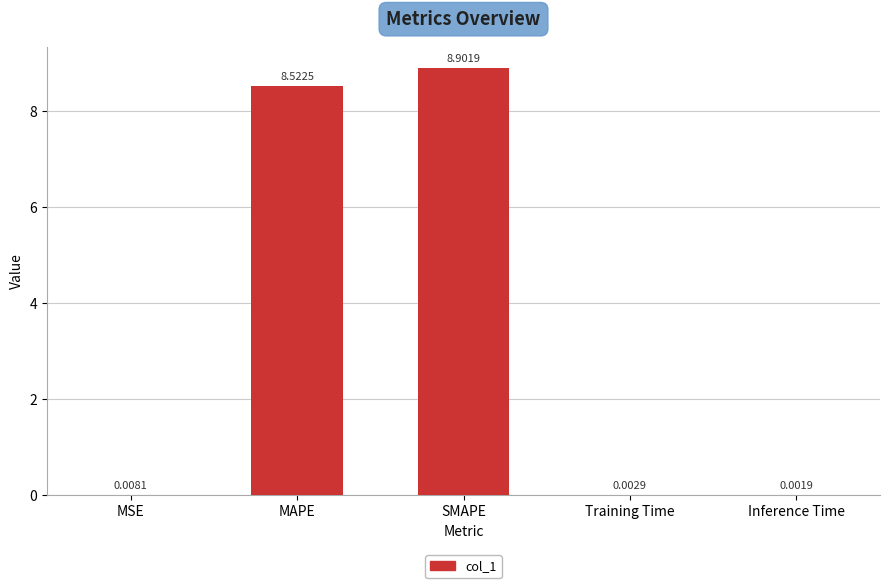

What is the sum of all values?

17.4